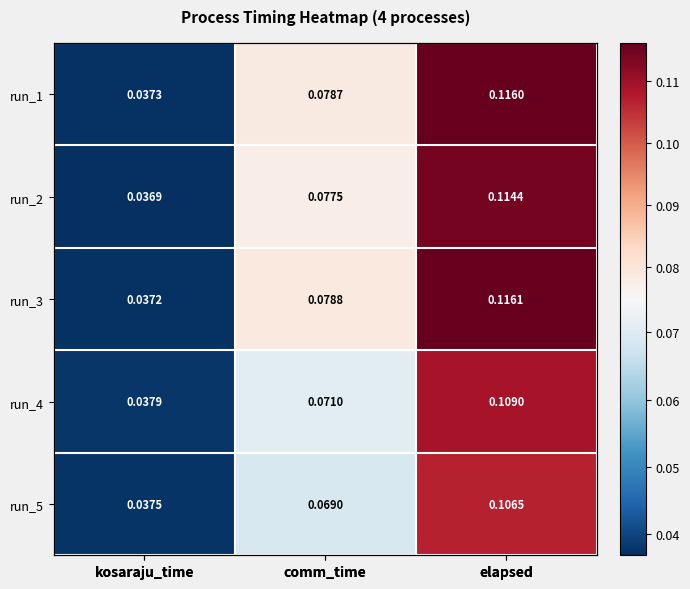

The value of run_3 at comm_time is 0.1. True or false?

True